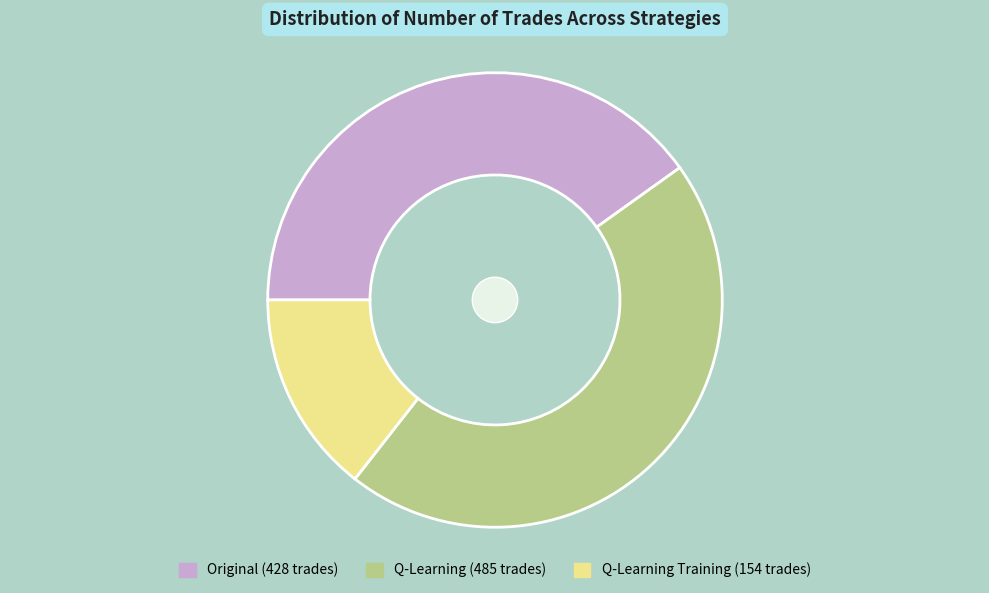

Do Original (428 trades) and Q-Learning Training (154 trades) together represent more than half of the pie?

Yes